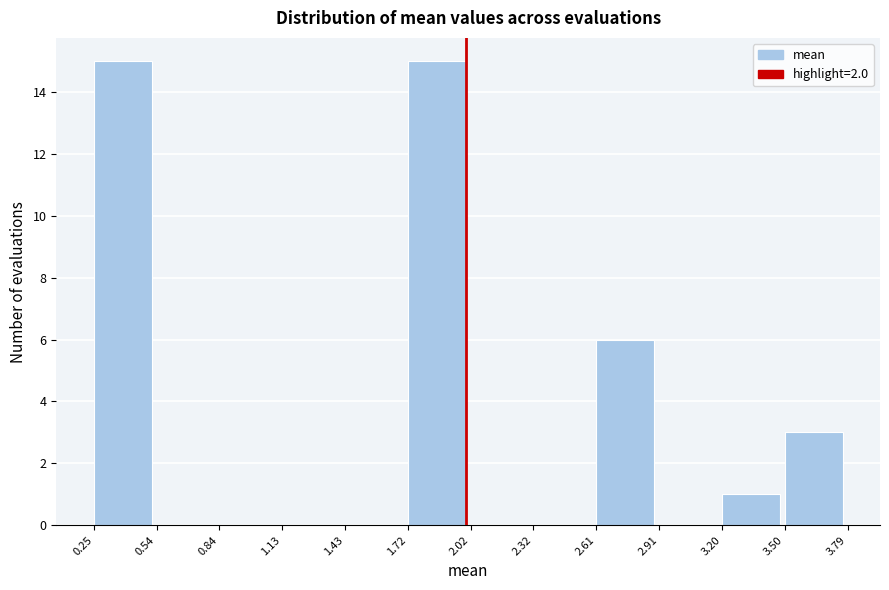

What is the height of the bar covering 3.50 to 3.79 on the x-axis? The values are not printed on the chart, so give them approximately, as read against the axis.

3